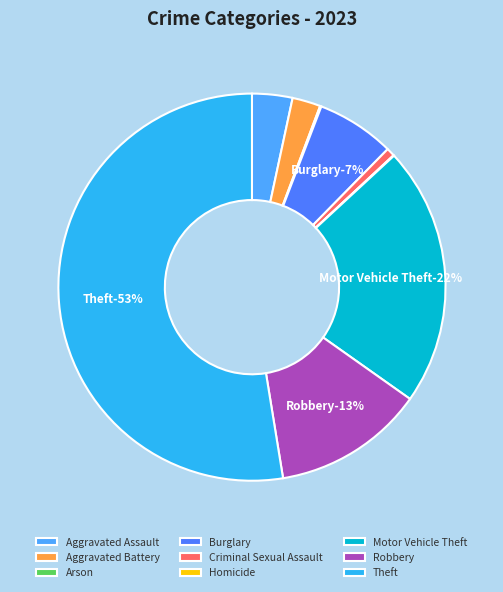

To the nearest percent, what is the combined percentage of Criminal Sexual Assault and Aggravated Assault?

4%